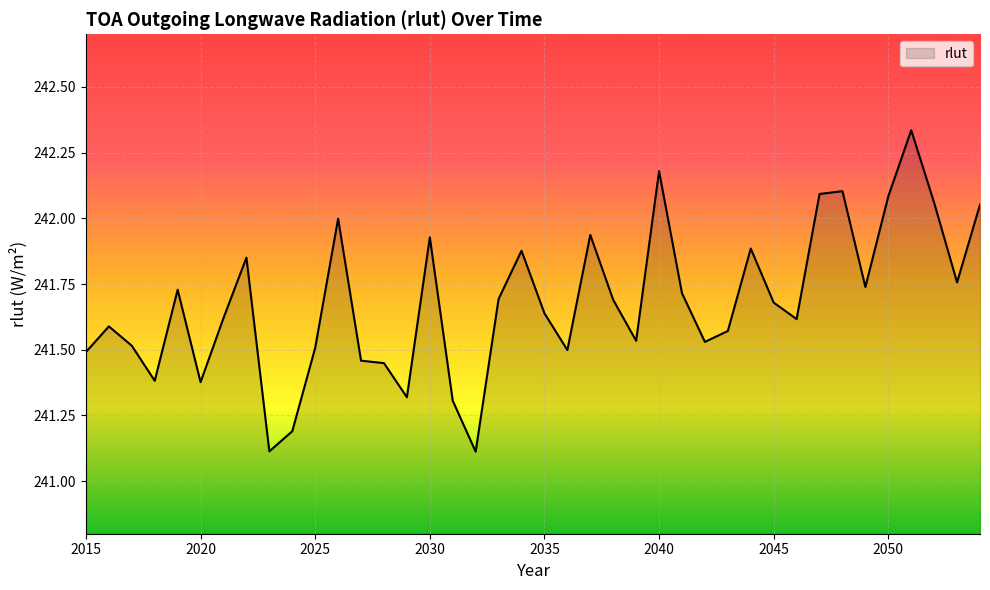

What is the minimum value shown in the chart?

241.1